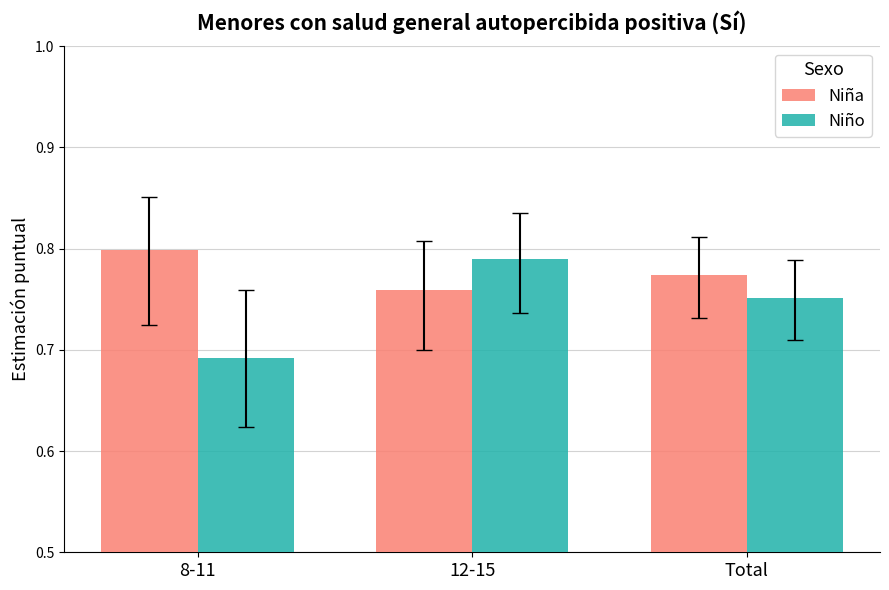

Between 8-11 and Total, which series saw the biggest shift?

Niño